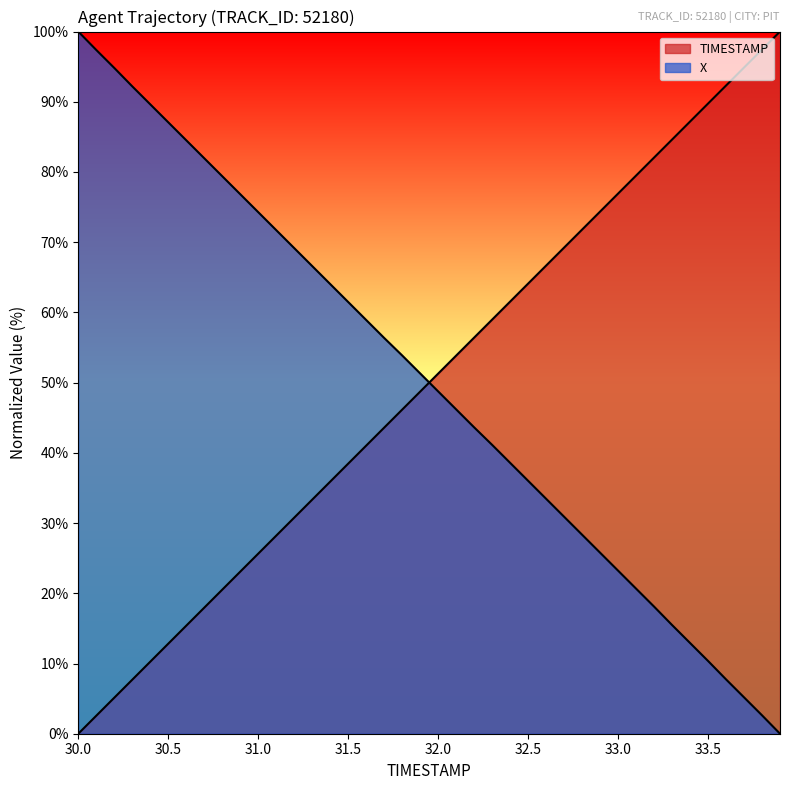

Rank the series by their average value, from highest to lowest.

X, TIMESTAMP